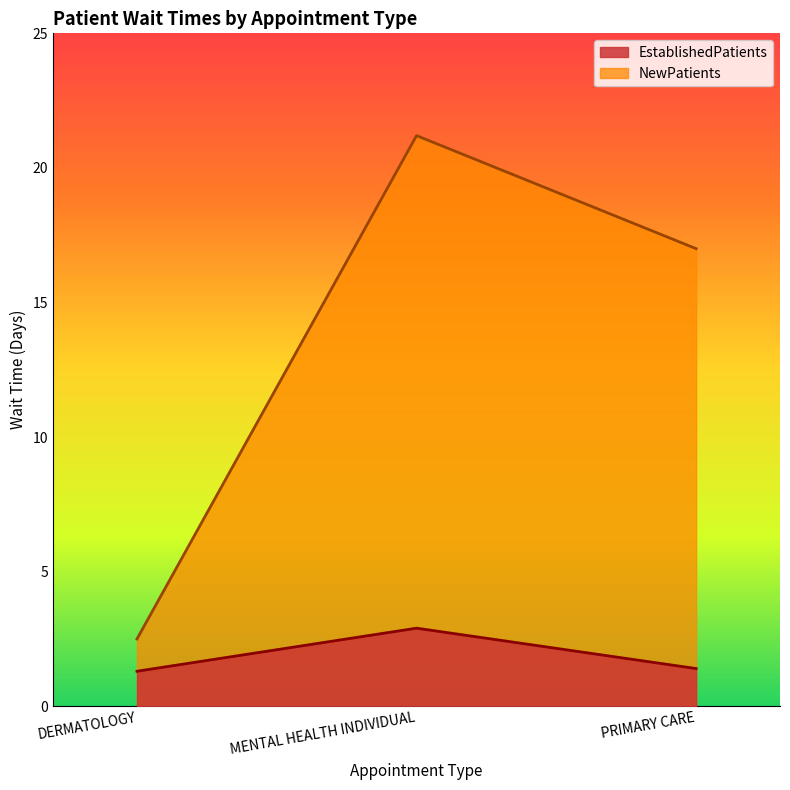

How many distinct data groups are displayed?

2